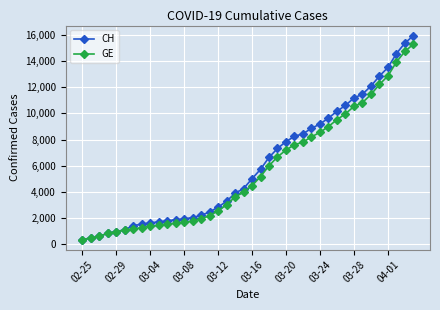

What is the average value of the CH series?

6053